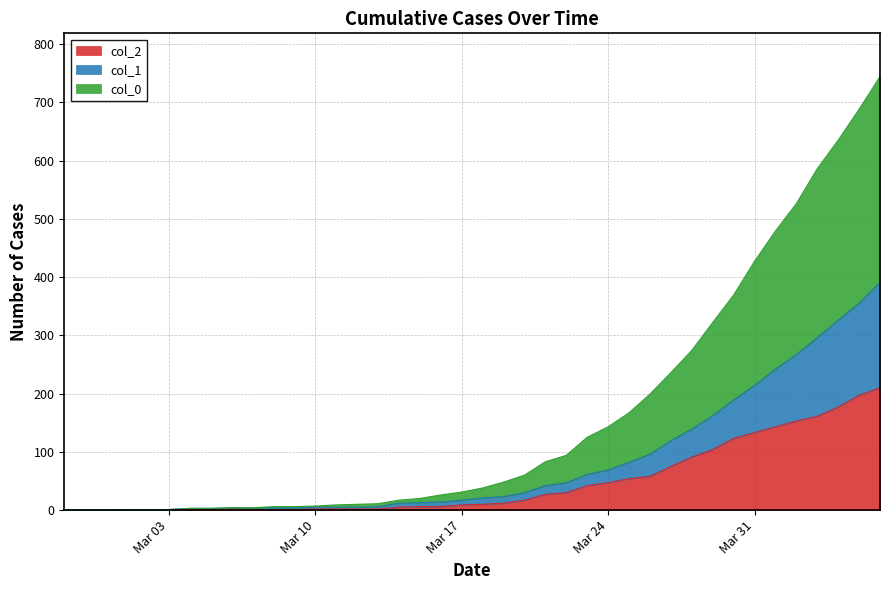

Is it true that col_2 equals 81 at Mar 24?

False